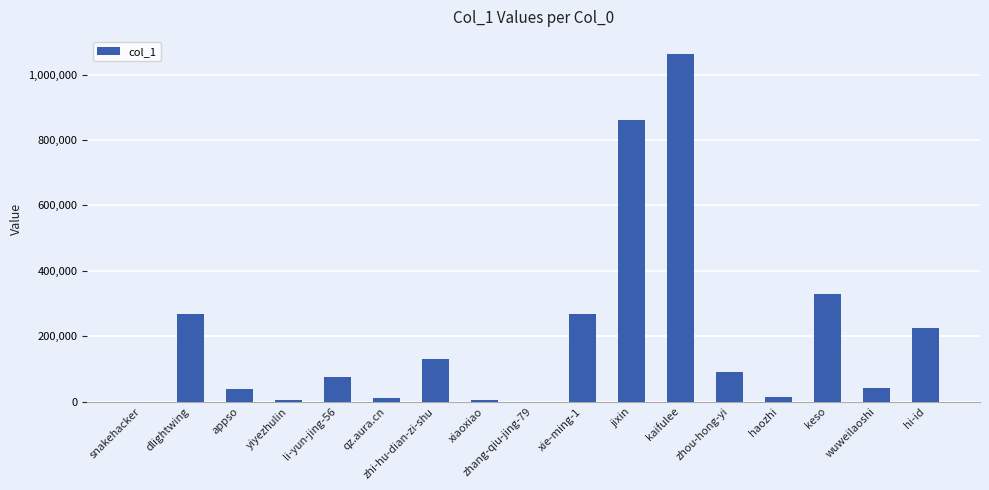

What is the change in value from yiyezhulin to kaifulee?

+1057277